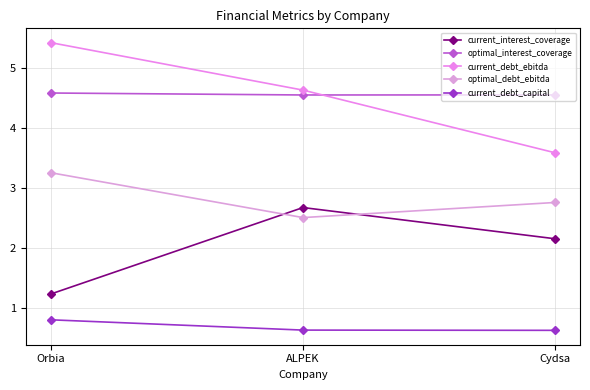

Count the number of categories in the chart.

3